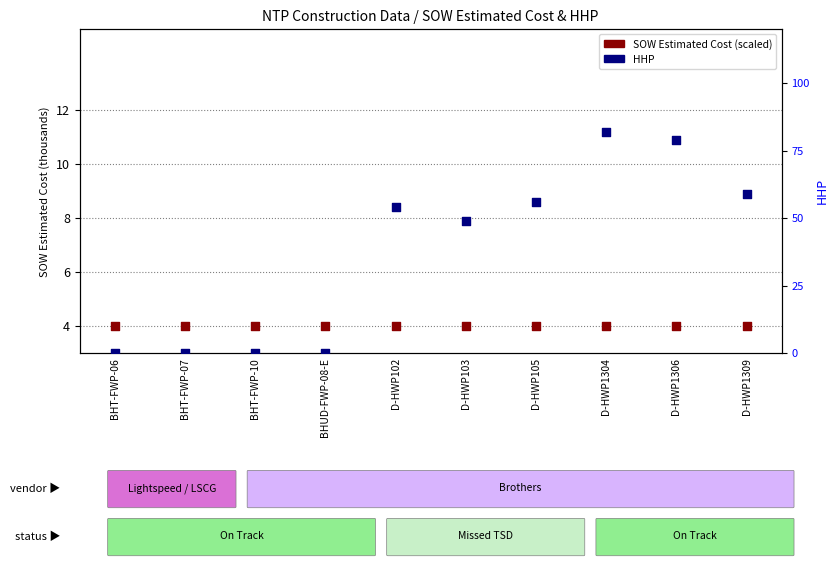

Between BHT-FWP-06 and BHT-FWP-10, which is larger?

BHT-FWP-06